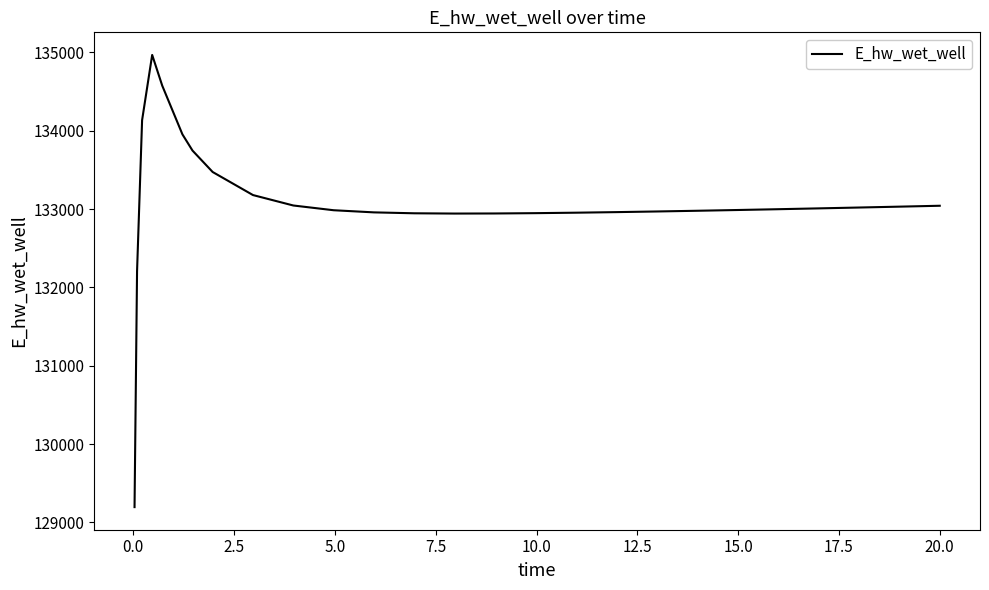

What is the greatest value displayed?

134966.6